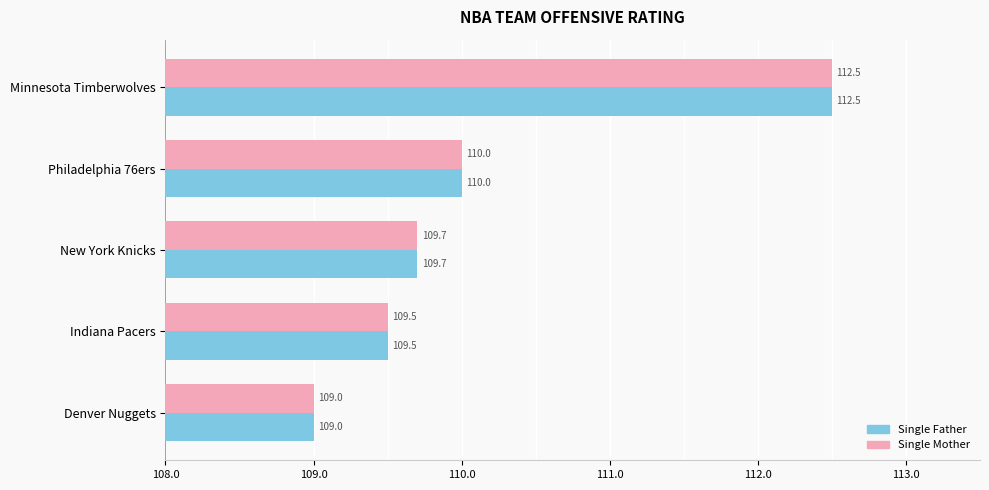

What is the maximum value shown in the chart?

112.5